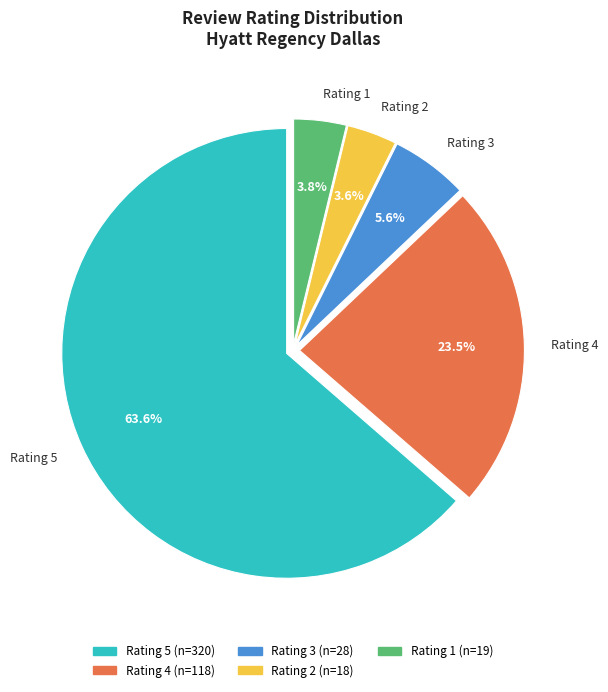

To the nearest percent, what is the average slice percentage?

20%